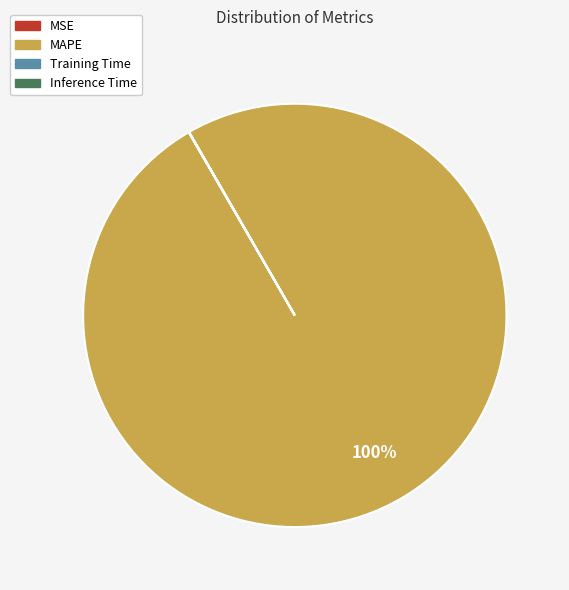

To the nearest percent, what is the difference between the largest and smallest slice percentages?

100%